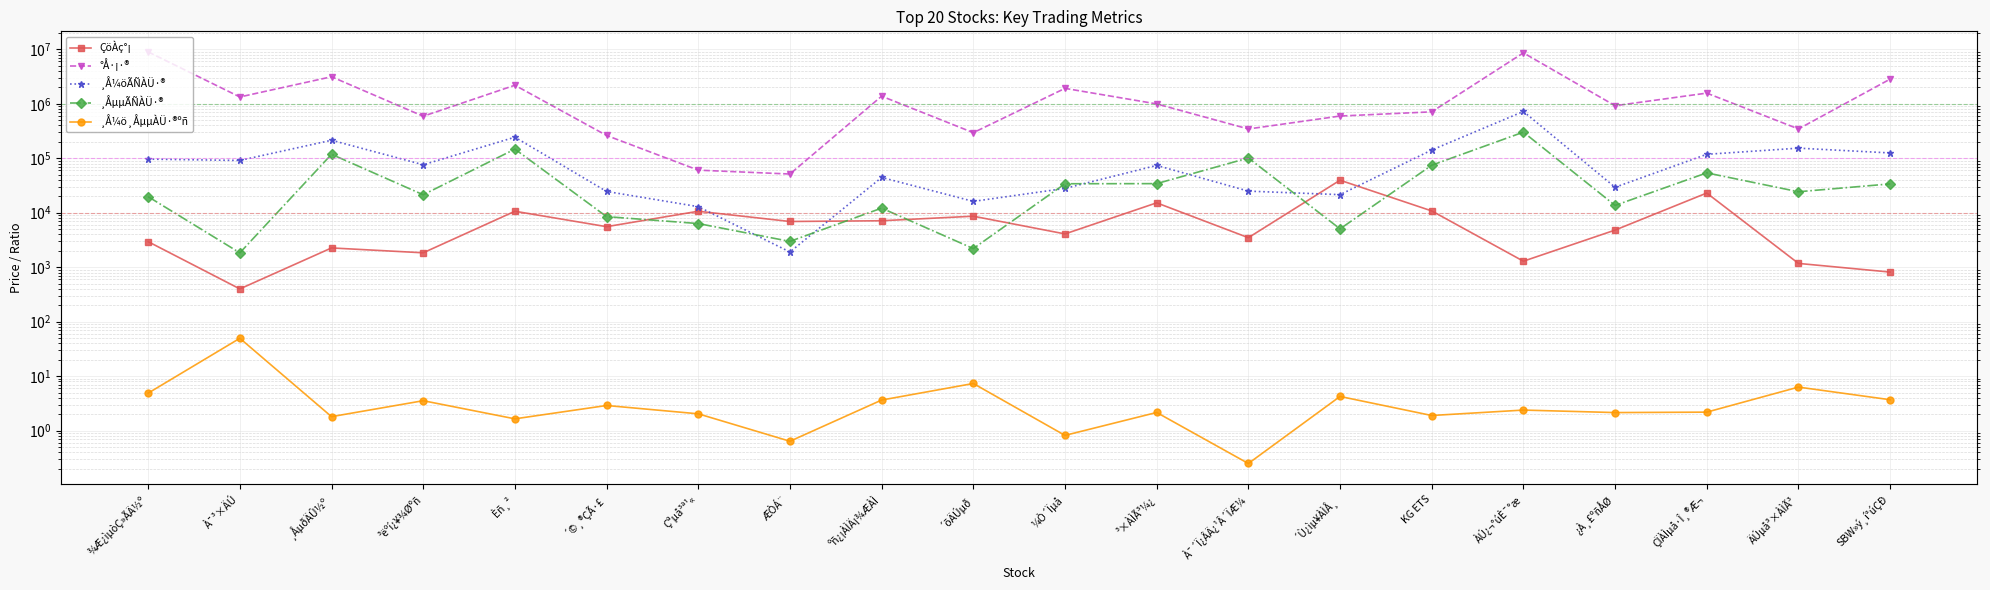

The value of ¸Å¼ö¸ÅµµÀÜ·®ºñ at ¿À¸£ºñÅØ is 1.4. True or false?

False